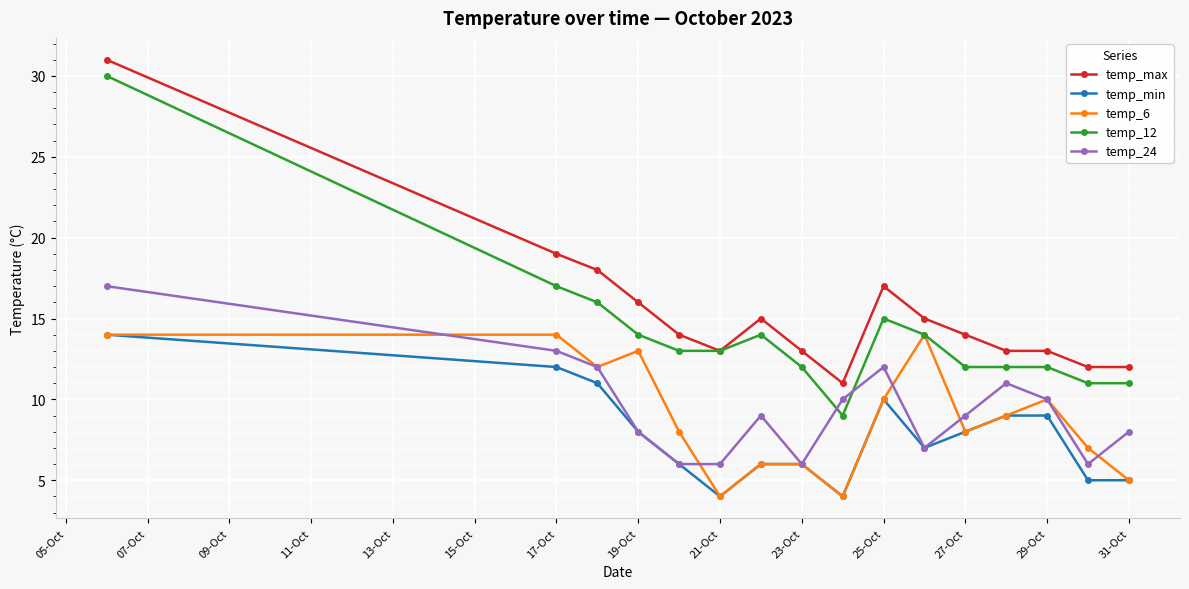

What are all the series names shown in the legend?

temp_max, temp_min, temp_6, temp_12, temp_24